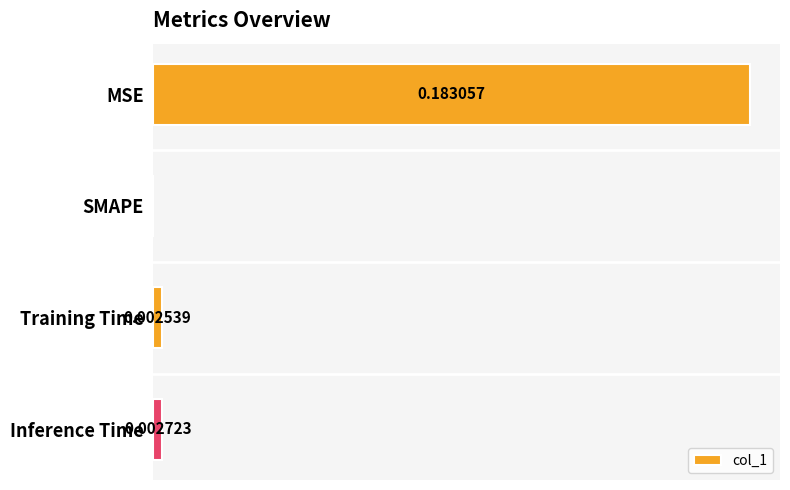

Where is the data nearest to the value 0?

SMAPE